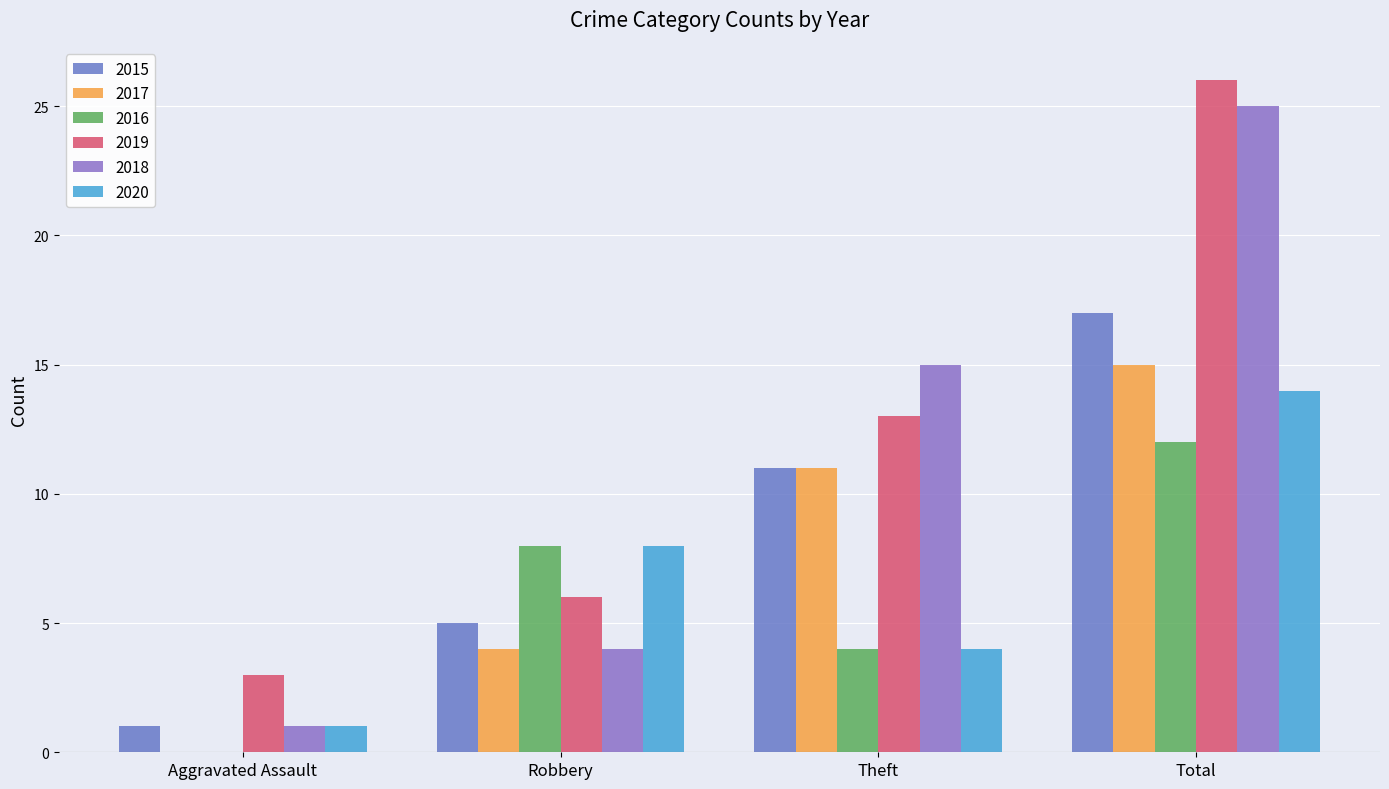

What is the sum of all 2020 values?

27